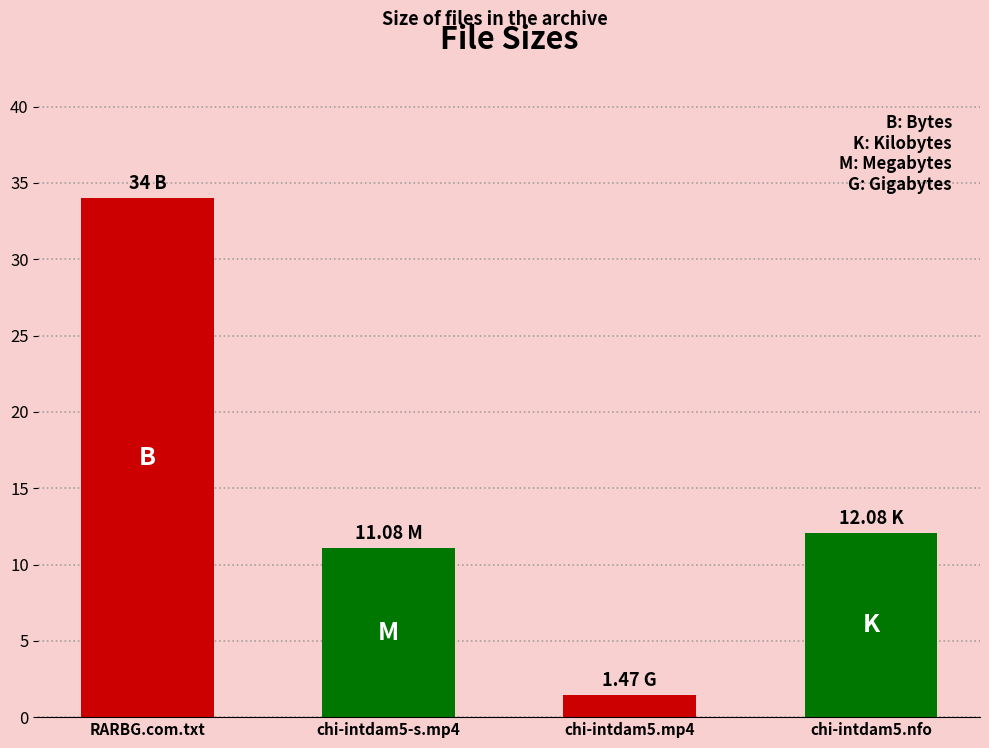

How many values are below 12?

2